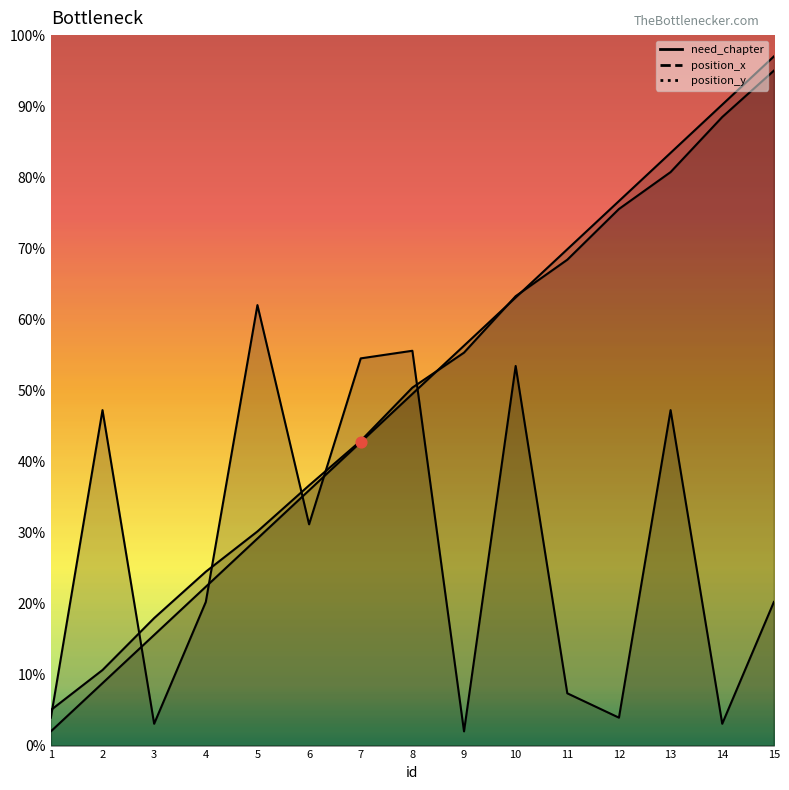

Which series has the largest Y range (max minus min)?

need_chapter